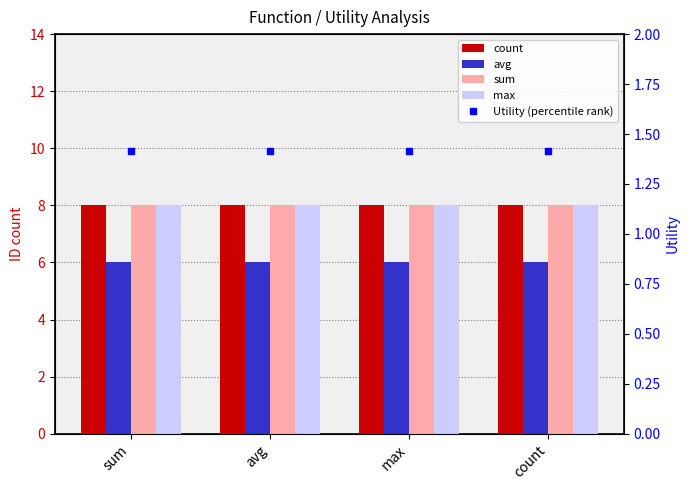

What is the maximum value for count?

8.0